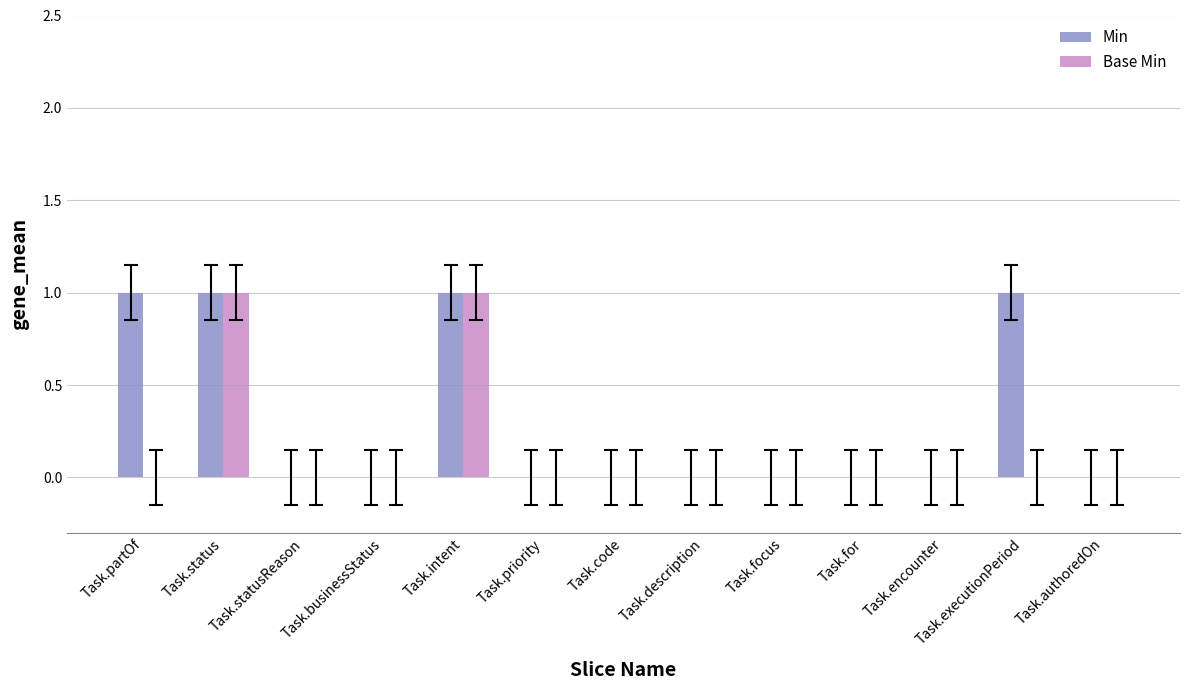

Is it true that Min equals 0 at Task.intent?

False